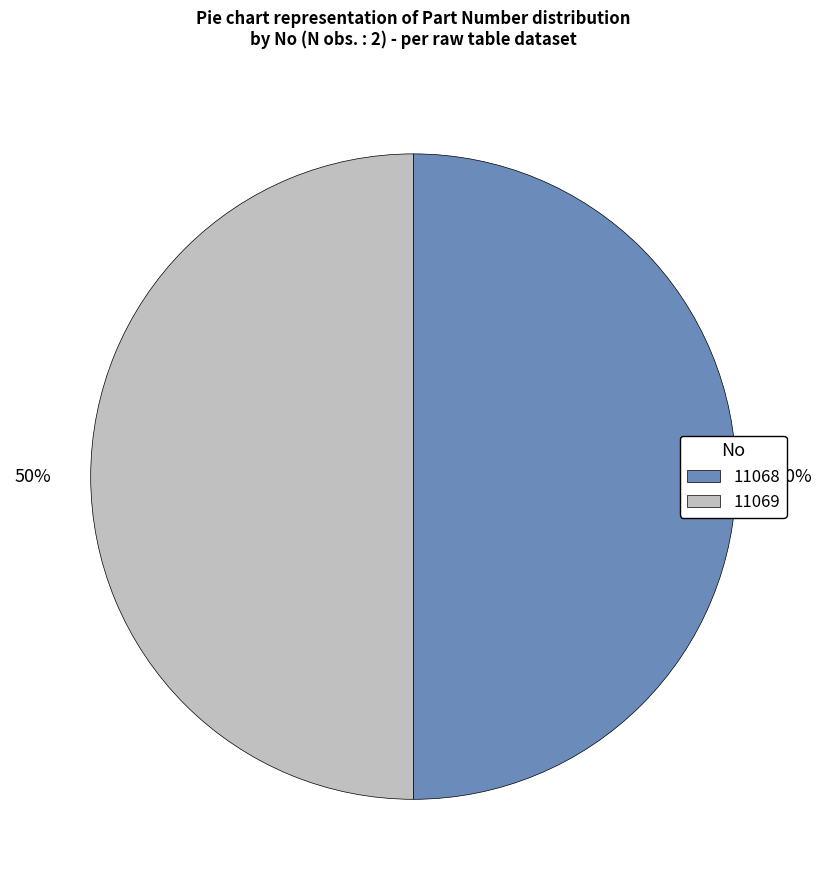

The 11068 slice represents 60% of the pie. True or false?

False